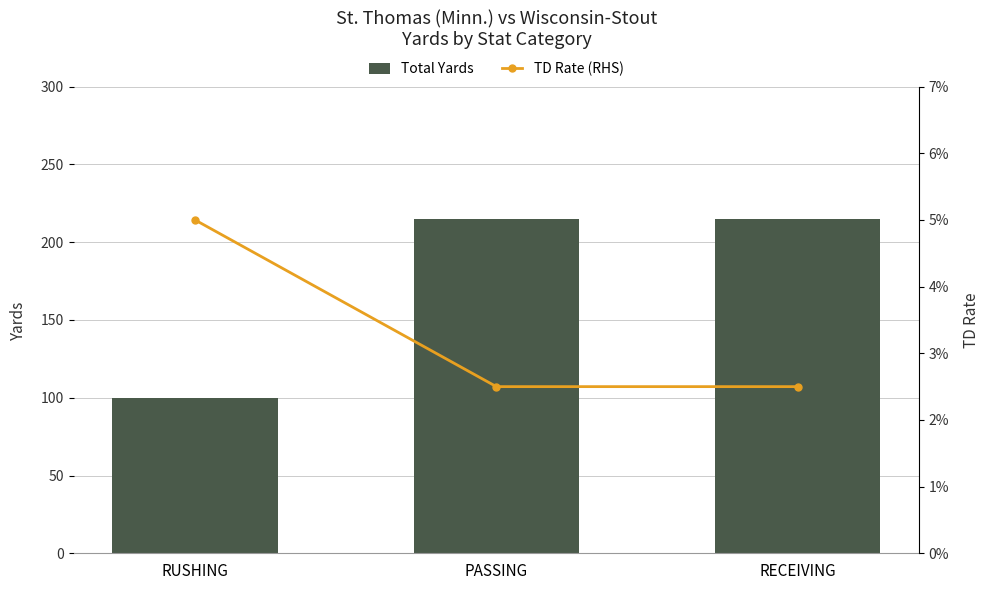

Is the value of Total Yards at RECEIVING greater than the value of TD Rate (RHS) at RUSHING?

Yes